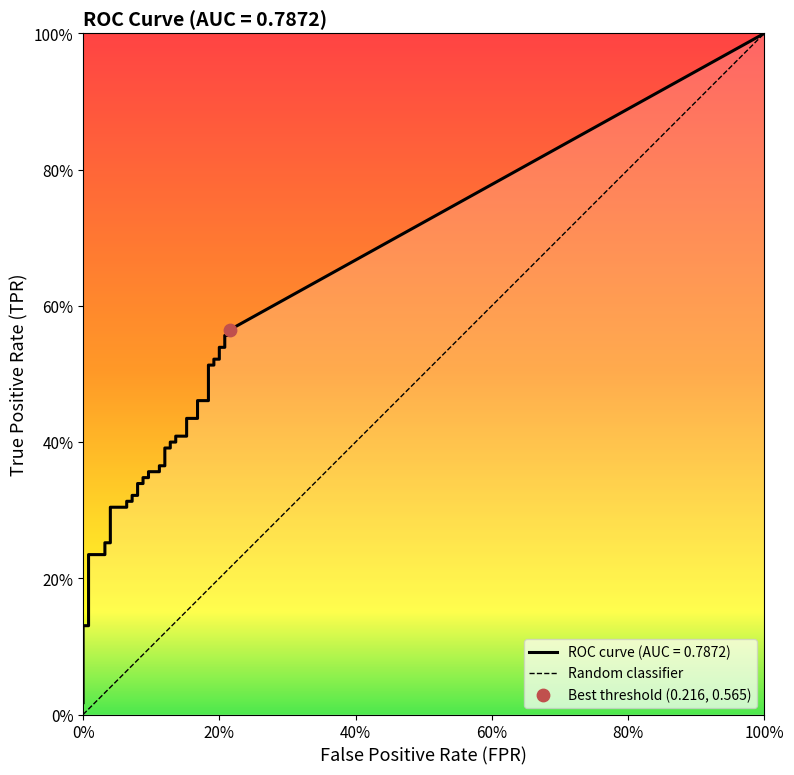

Which has a higher value, 100% or 0%?

100%